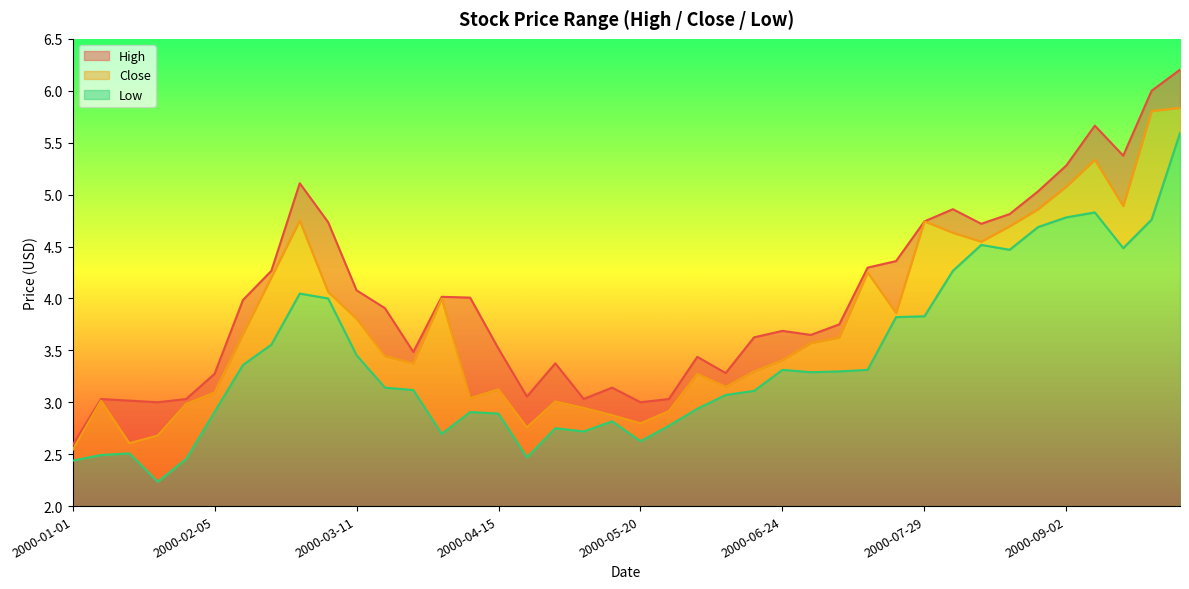

At how many categories does at least one series exceed 3?

37